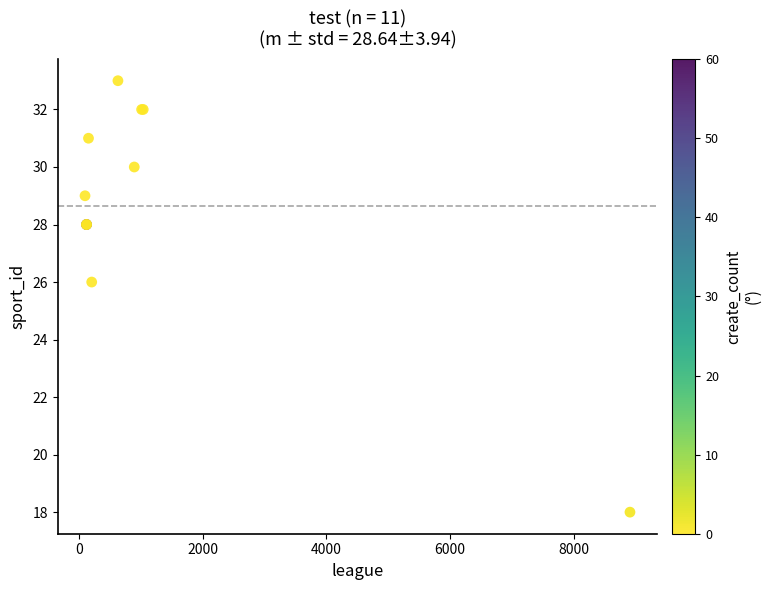

What Y value in the scatter plot is closest to 25?

26